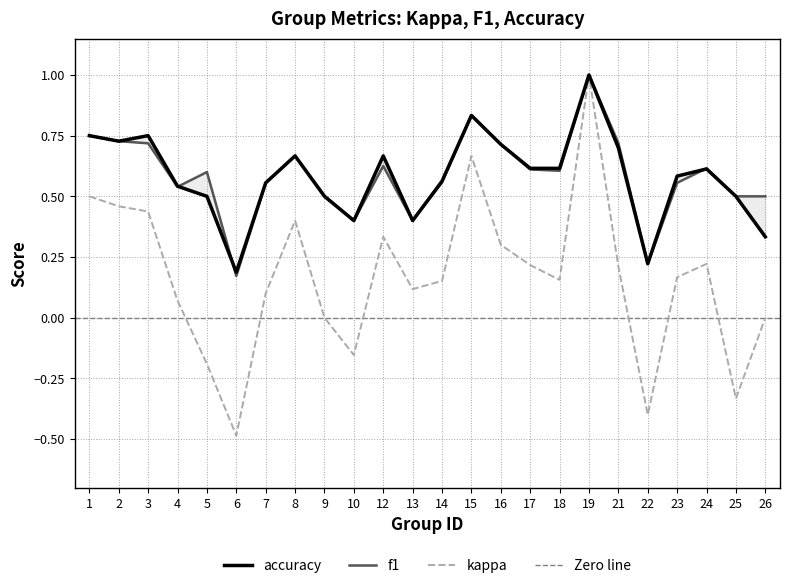

Where do f1 and accuracy first cross each other?

4 and 5